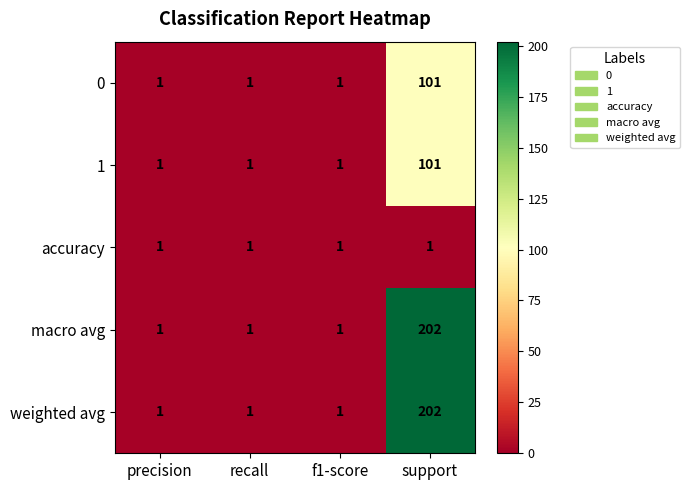

The value of 1 at precision is 1. True or false?

True